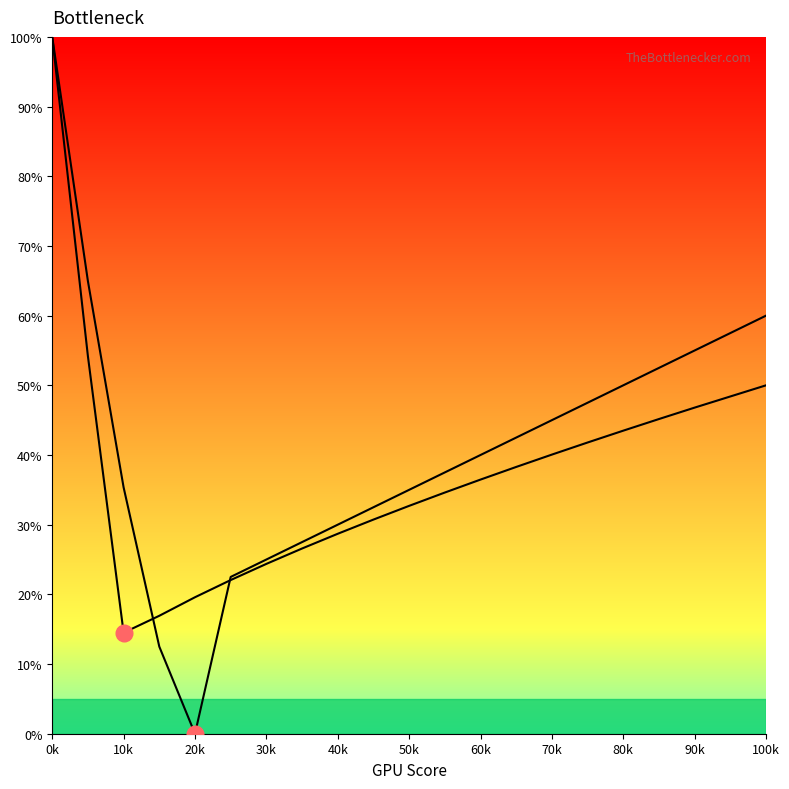

At which category does Series 1 reach its first local valley?

10k